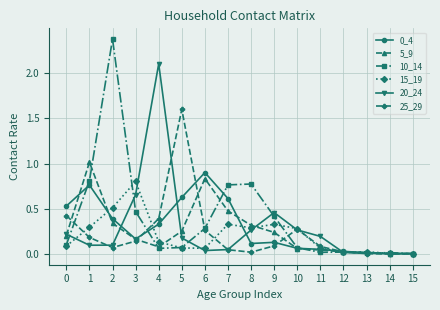

True or false: 25_29 has more than 0 points higher than both neighbors.

True